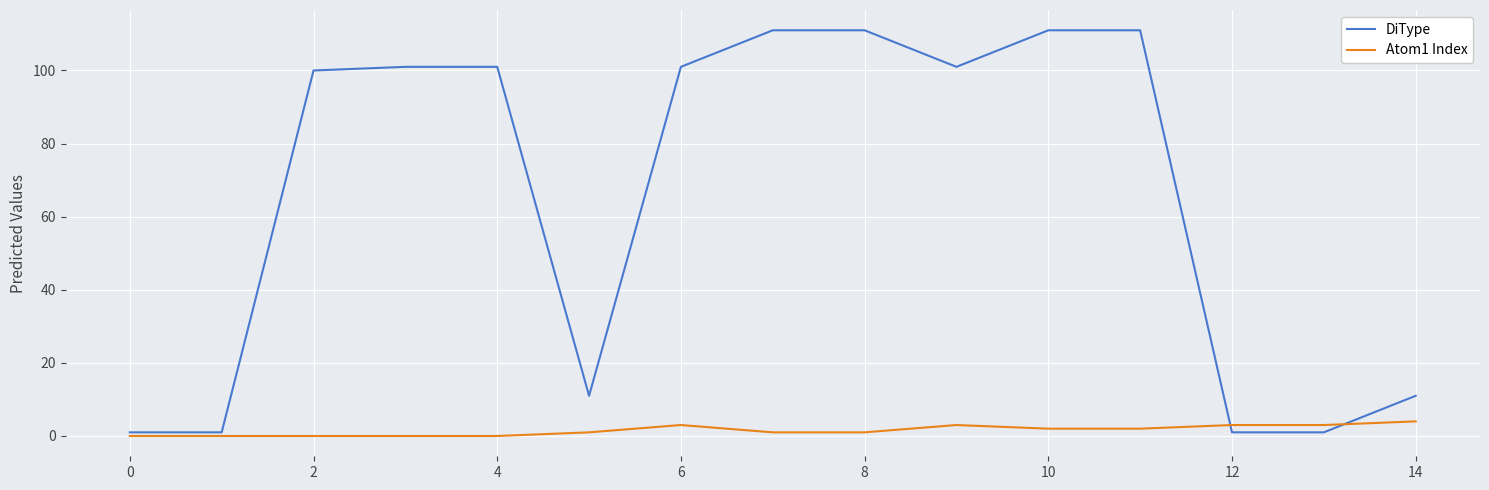

Rank the series by their maximum value, from lowest to highest.

Atom1 Index, DiType